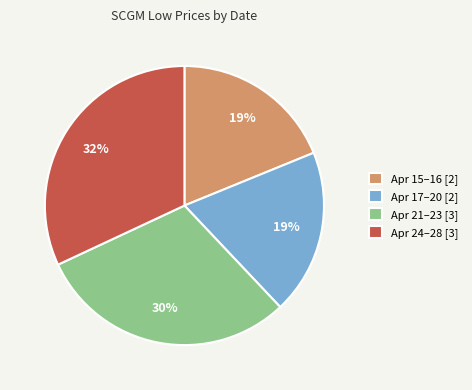

Combined, do Apr 24–28 [3] and Apr 15–16 [2] account for over 50%?

Yes